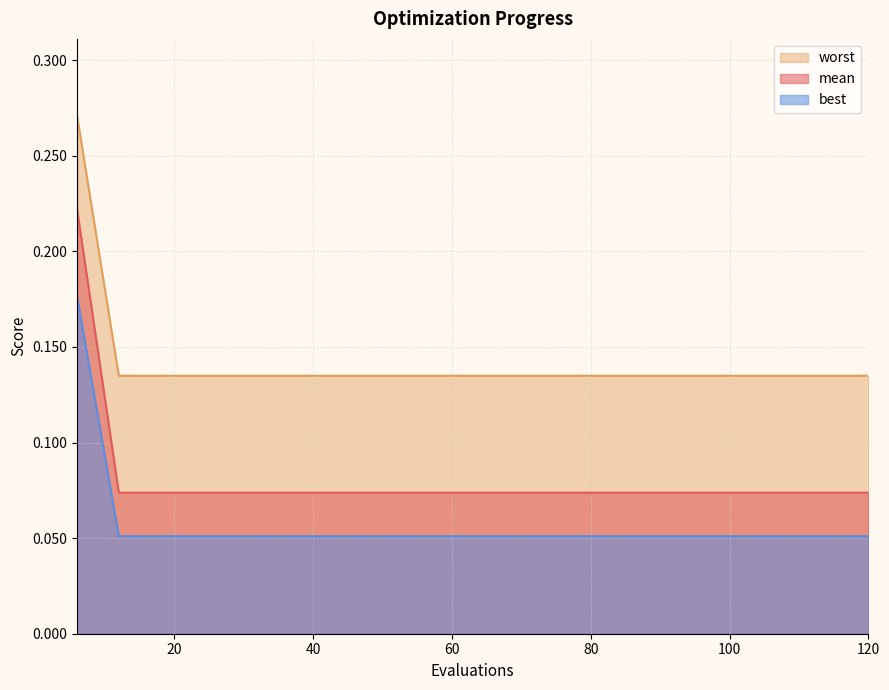

Rank the series by their maximum value, from lowest to highest.

best, mean, worst